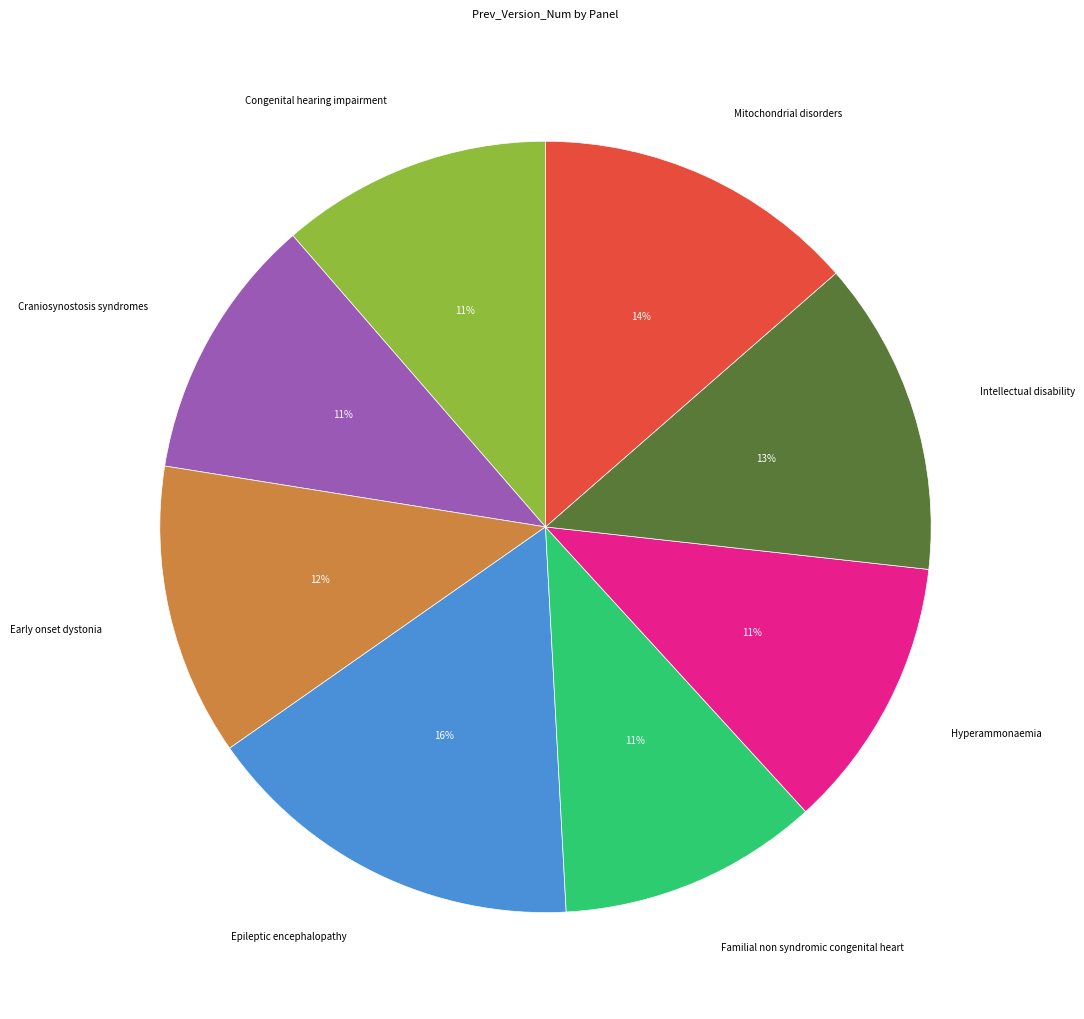

Is there a majority slice in this chart?

No